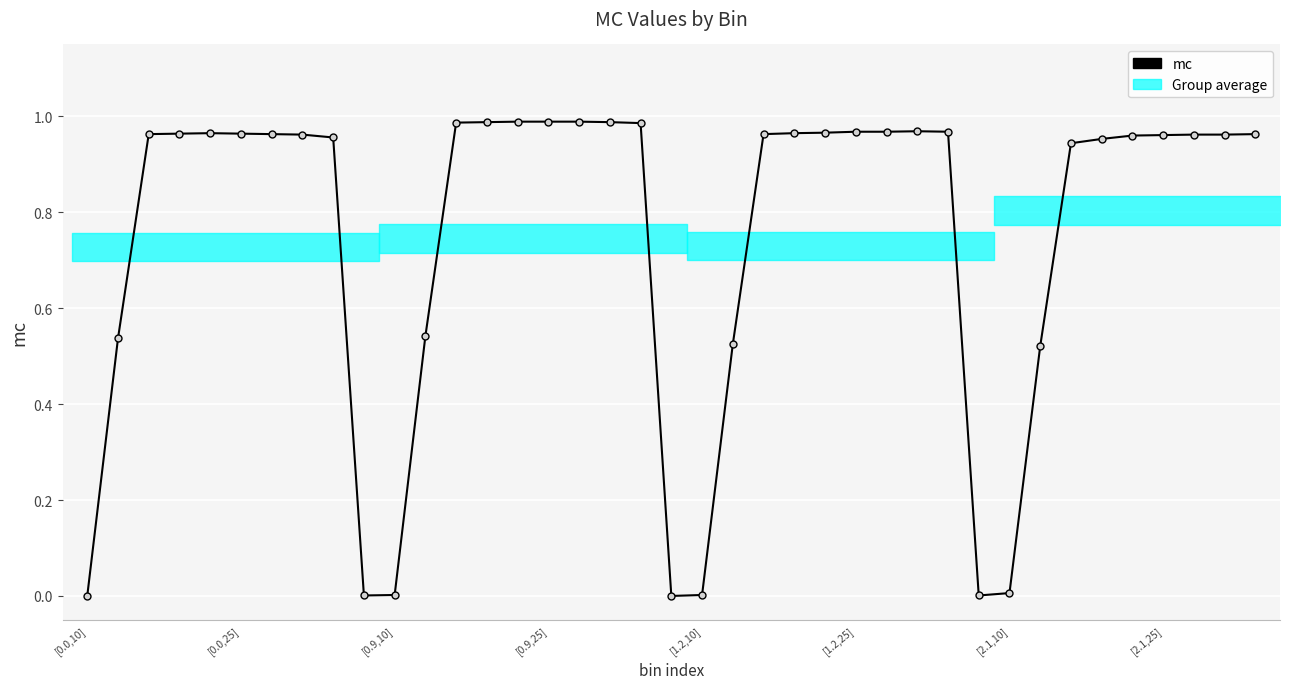

Between 31 and 16, which is larger?

16